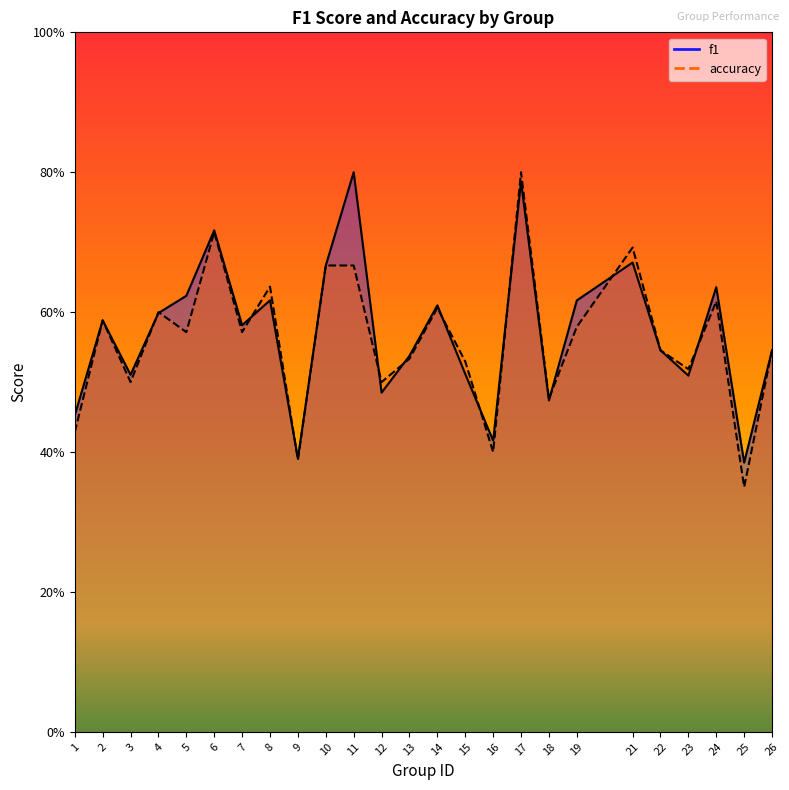

Where is the first local minimum for f1?

3